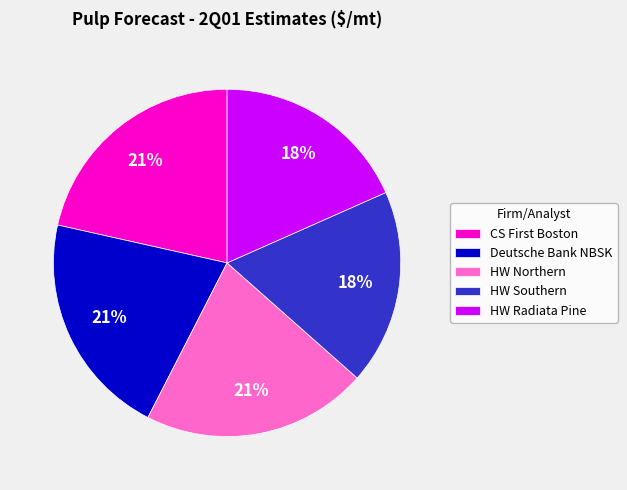

True or false: HW Northern accounts for 15% of the total.

False